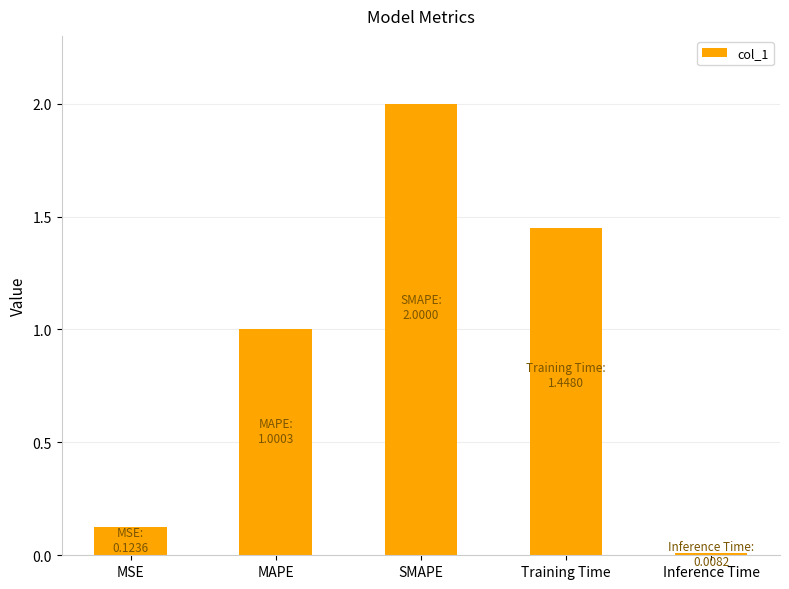

What is the label of the 5th bar from the left?

Inference Time